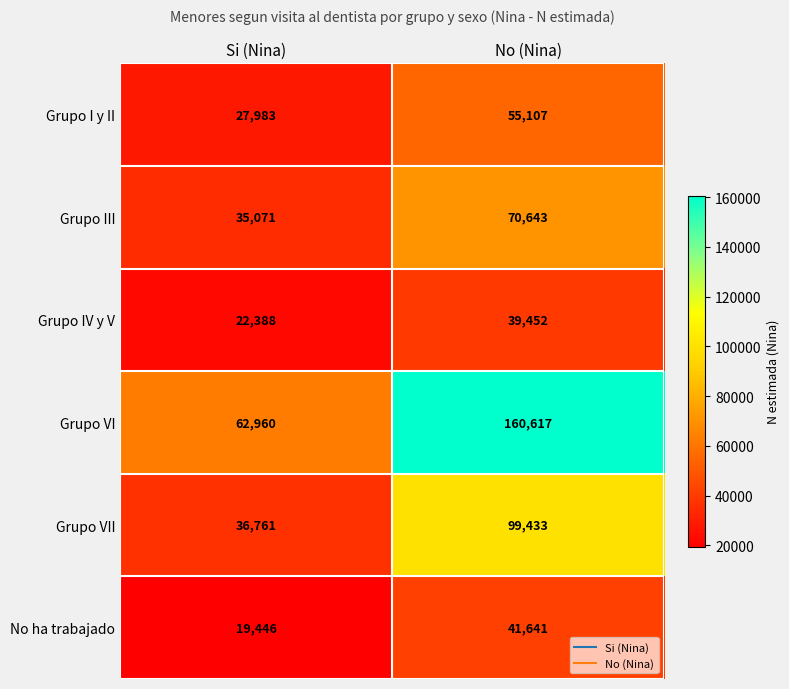

Which series has the largest range (max minus min)?

Grupo VI